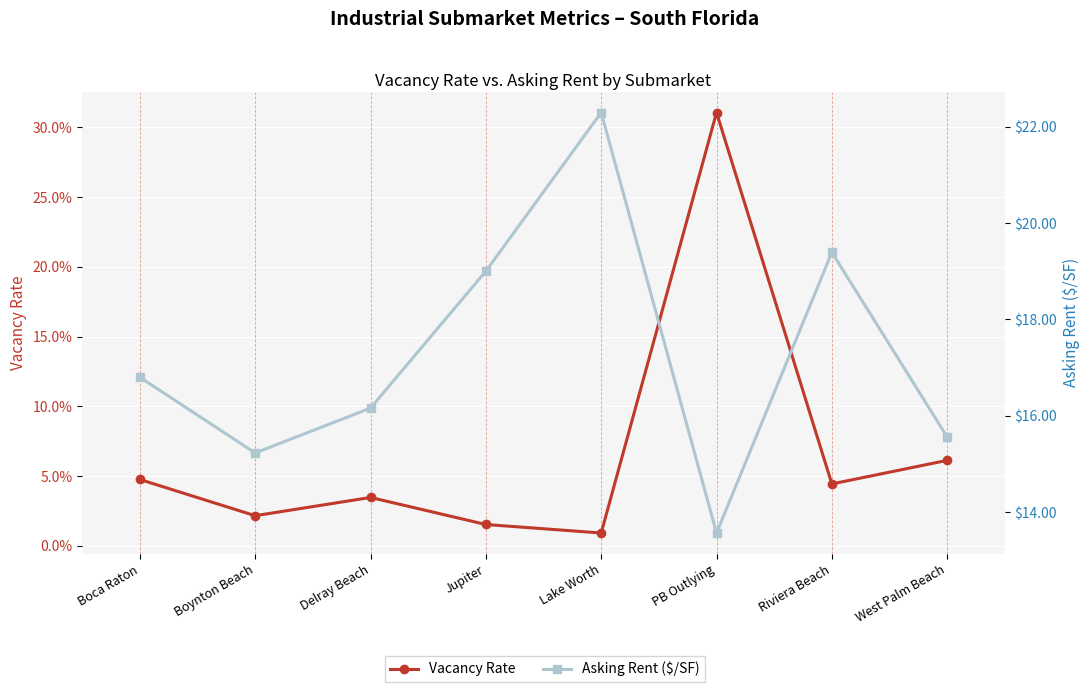

In Asking Rent ($/SF), how many points are higher than both neighbors (excluding endpoints)?

2